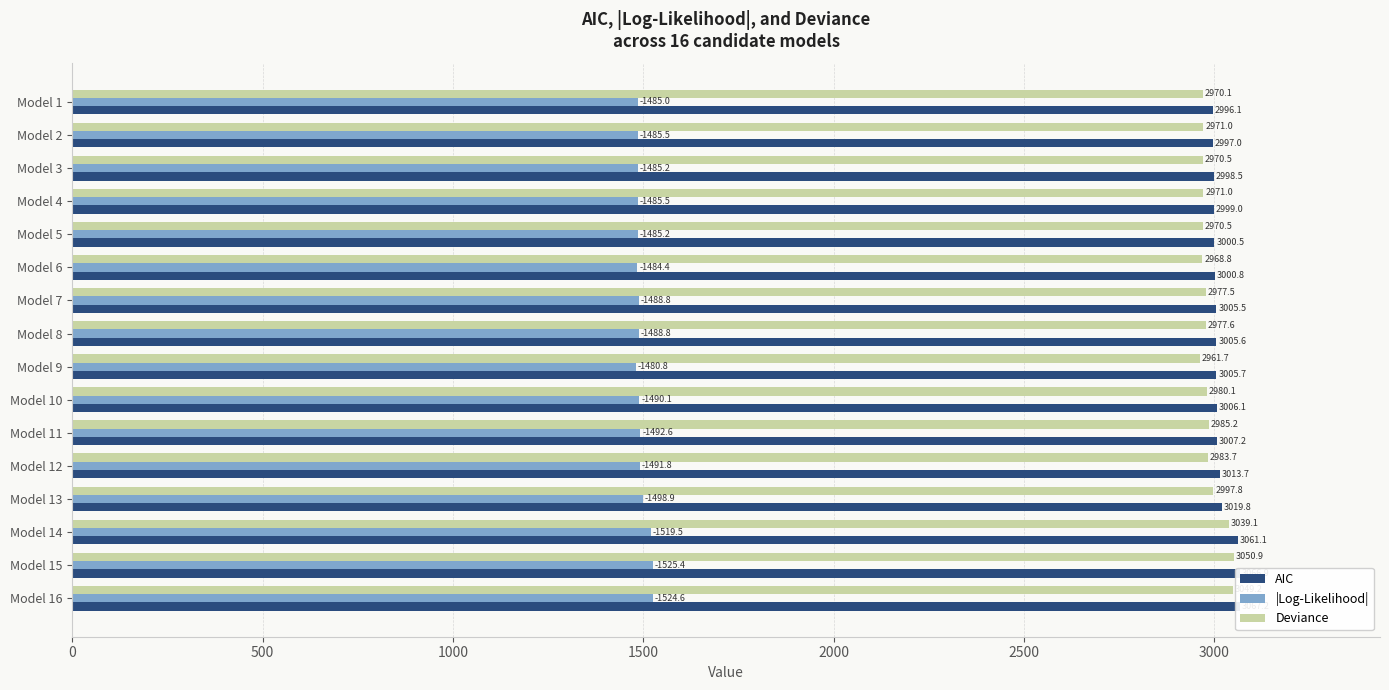

How many data points in Deviance are less than 2977?

7